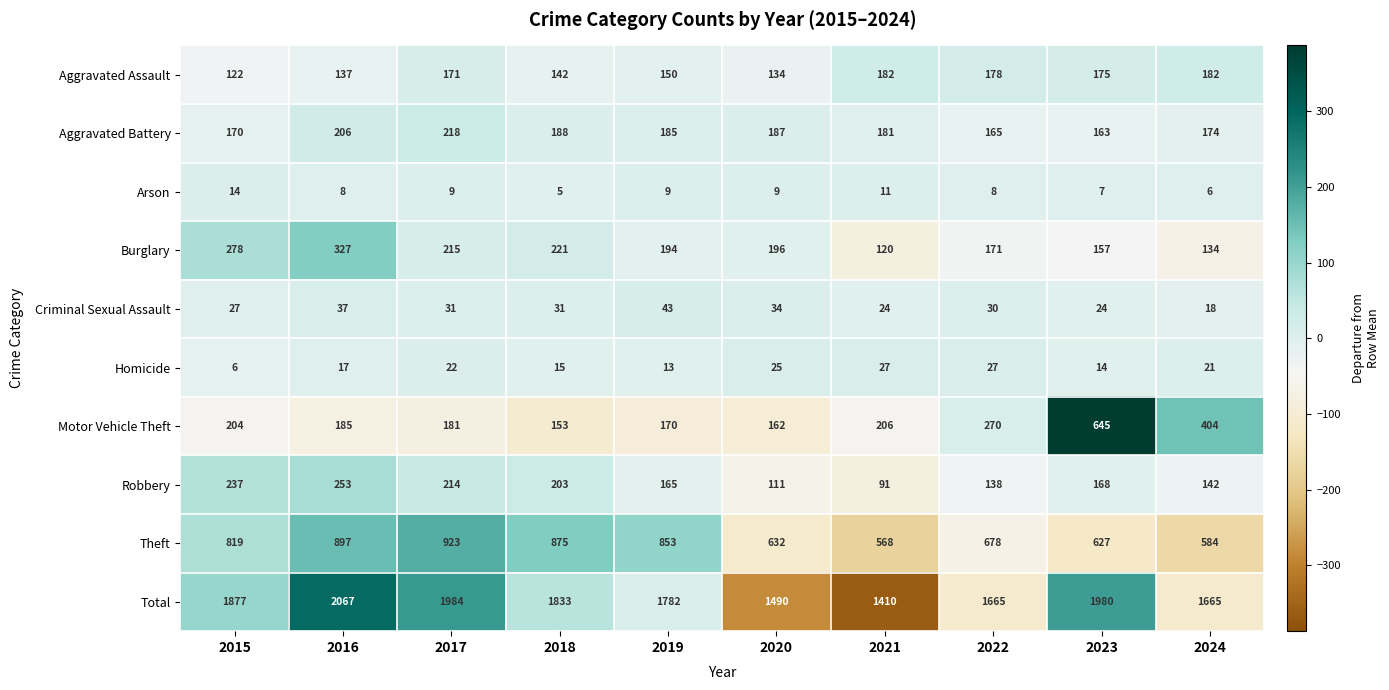

Which series has the largest total across all categories?

Total